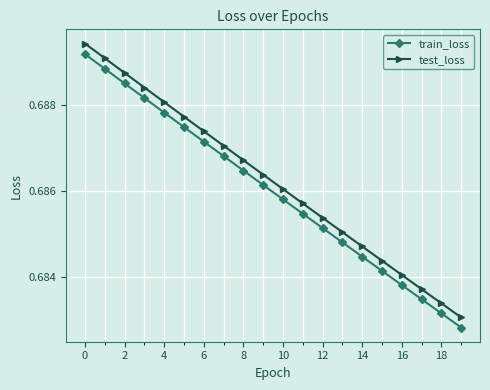

Which series has the largest range (max minus min)?

test_loss